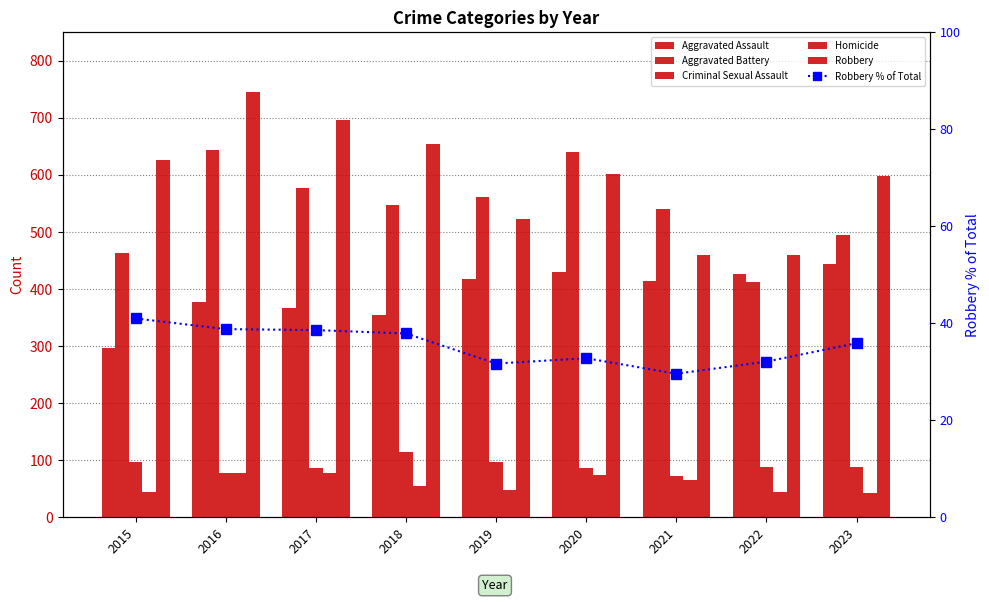

The Criminal Sexual Assault series shows 128.1 at 2021. True or false?

False